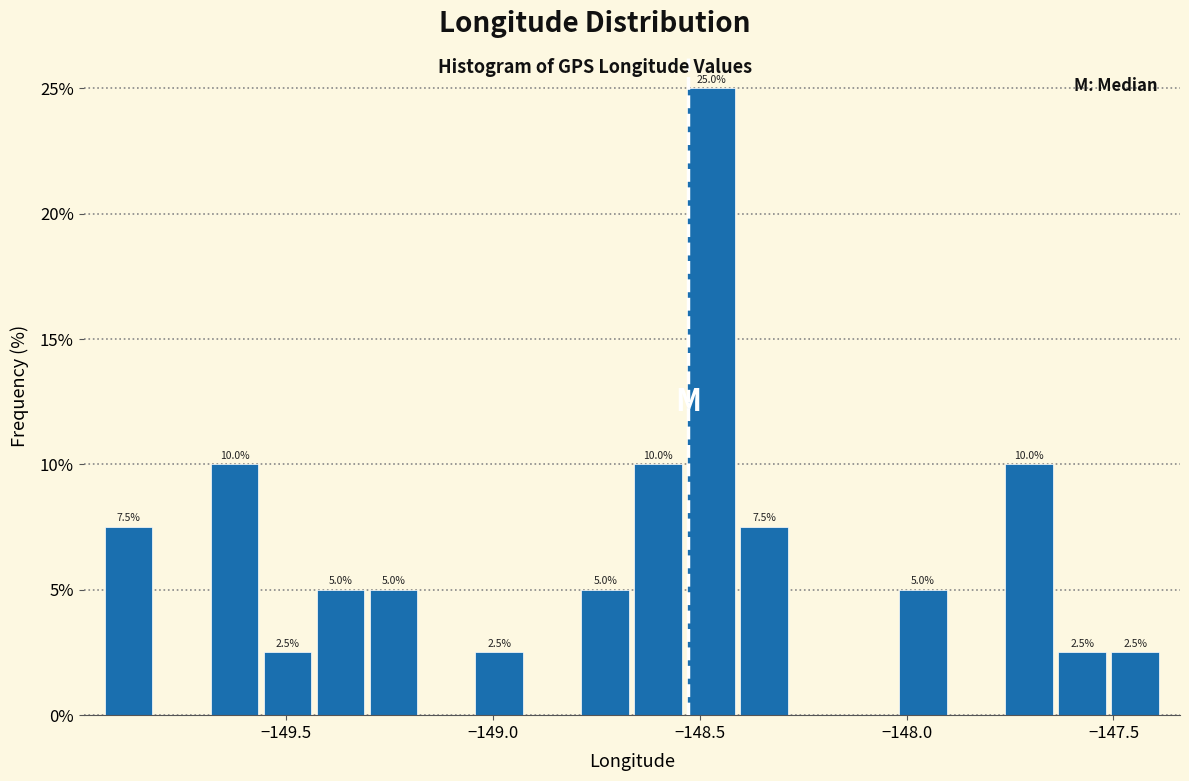

Around what value on the x-axis is the tallest bar? Give the approximate position of its centre, as read against the axis.

-148.45